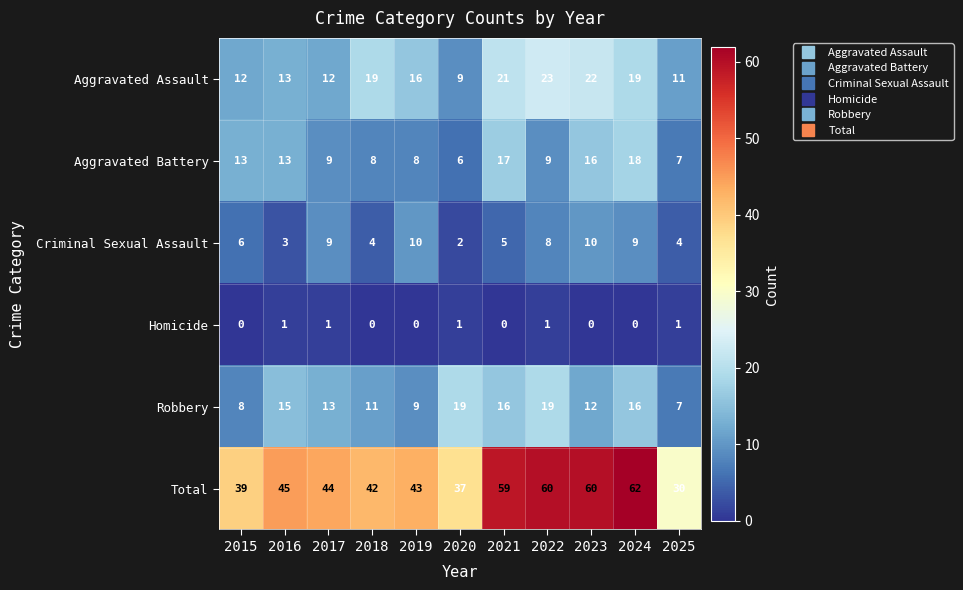

What is the approximate value of Robbery at 2024?

16